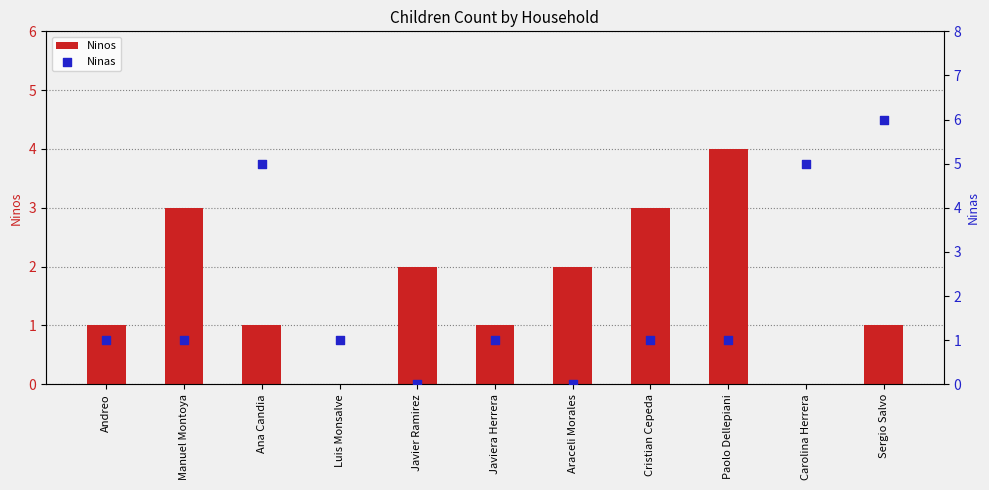

Which series reaches the minimum Y coordinate?

Ninos